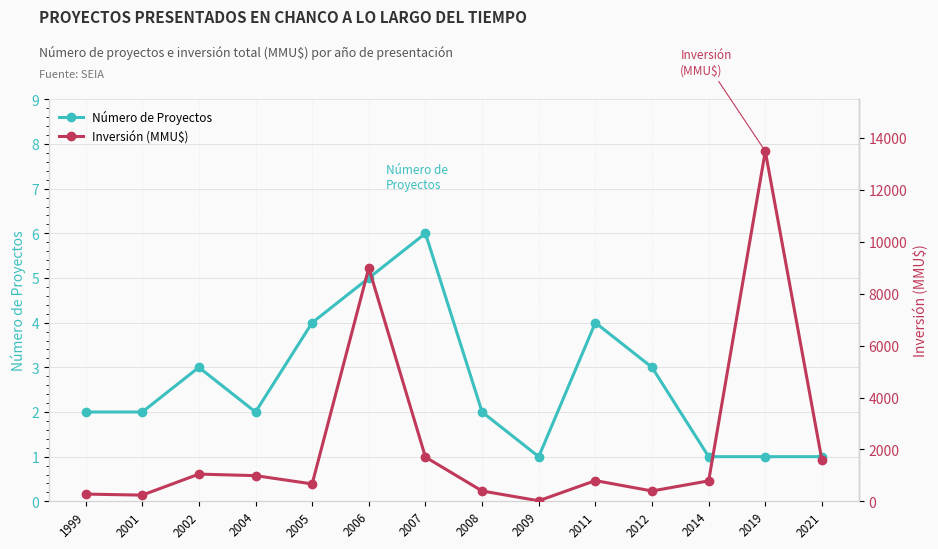

How many Número de Proyectos values are between 1 and 4?

12